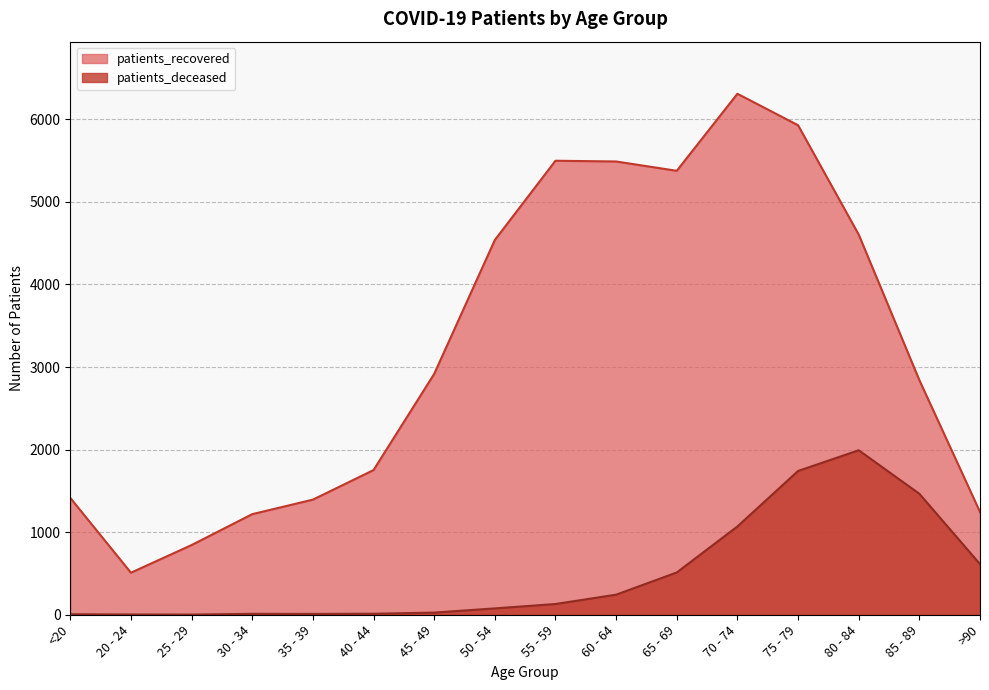

True or false: patients_deceased and patients_recovered cross at least once.

False